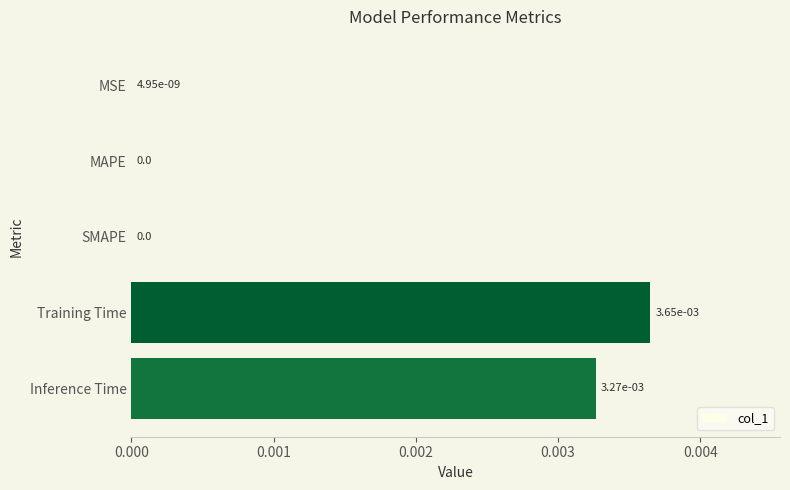

Is it true that the value at SMAPE is 0.0?

True